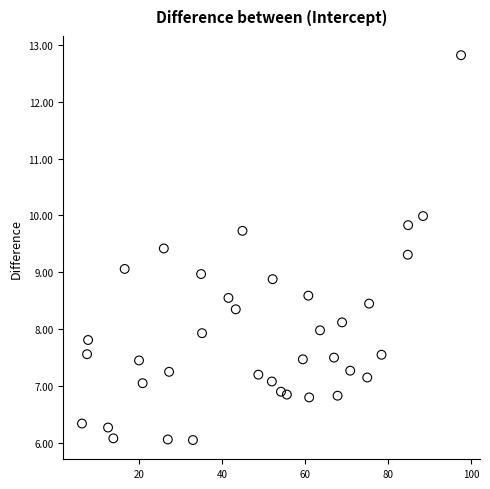

What is the range of X values (max minus min)?

91.2